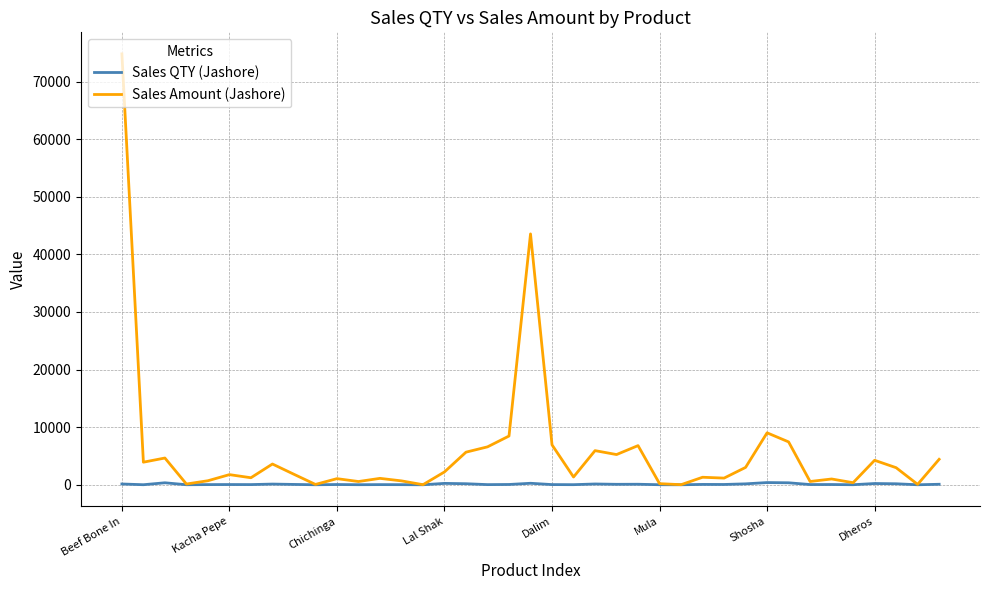

Which series has the largest total across all categories?

Sales Amount (Jashore)